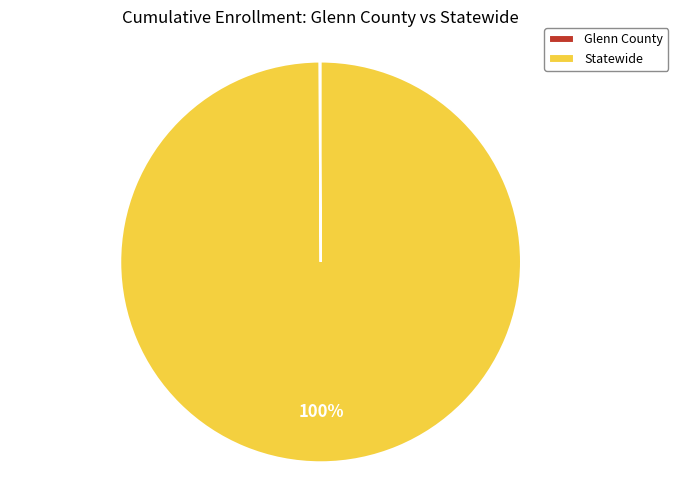

Is there any slice that represents more than half of the pie?

Yes